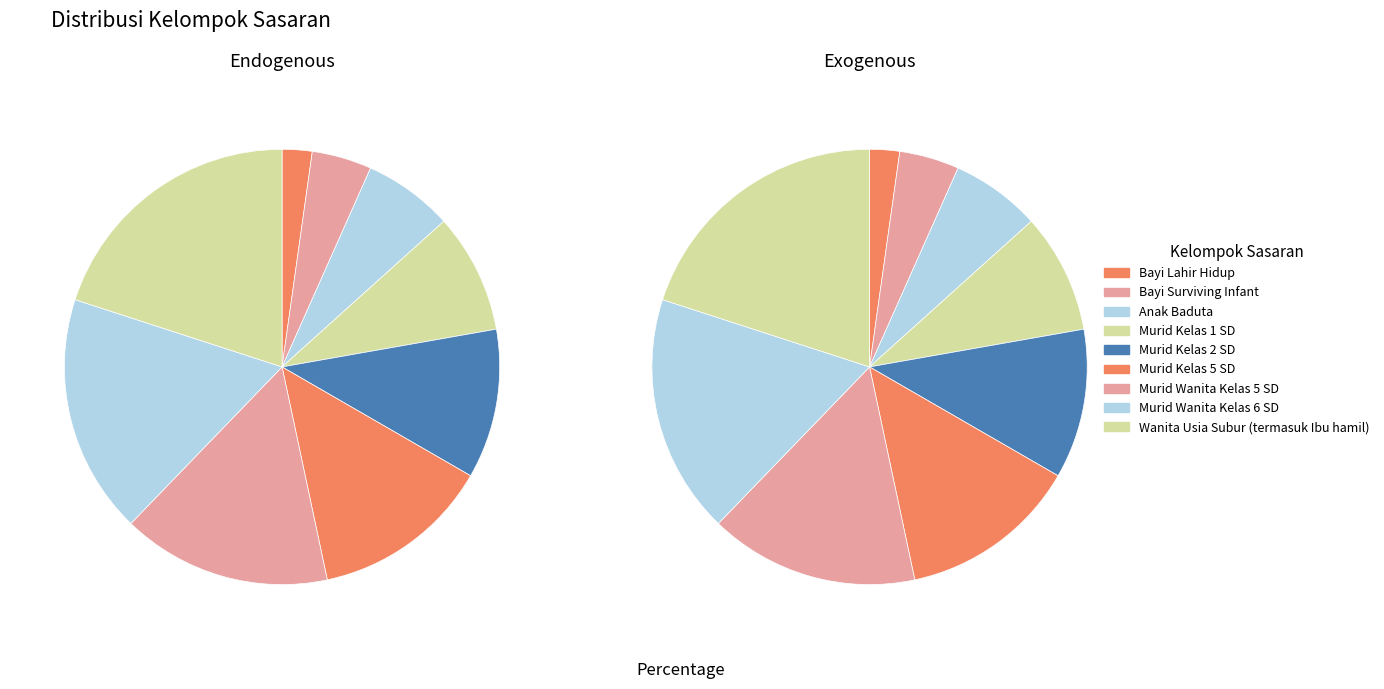

The Murid Wanita Kelas 6 SD slice represents 32% of the pie. True or false?

False